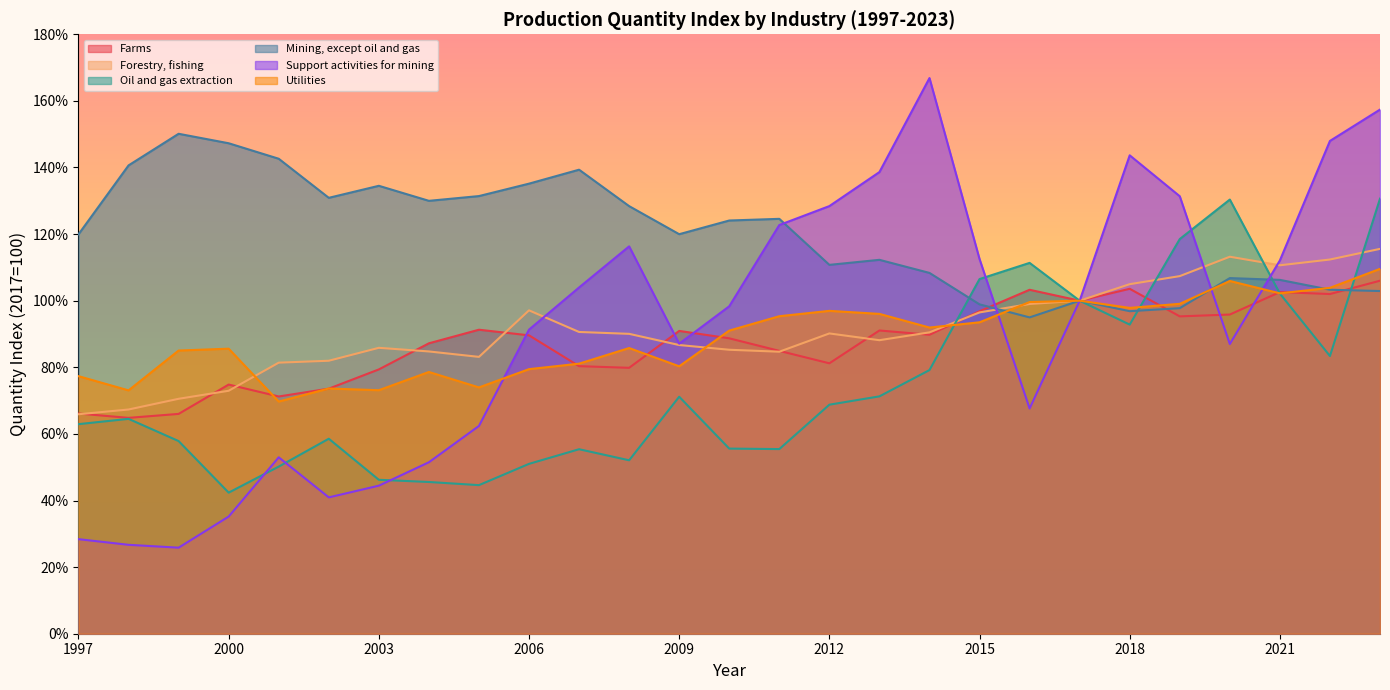

What is the spread (max minus min) of values at 2002?

90.0